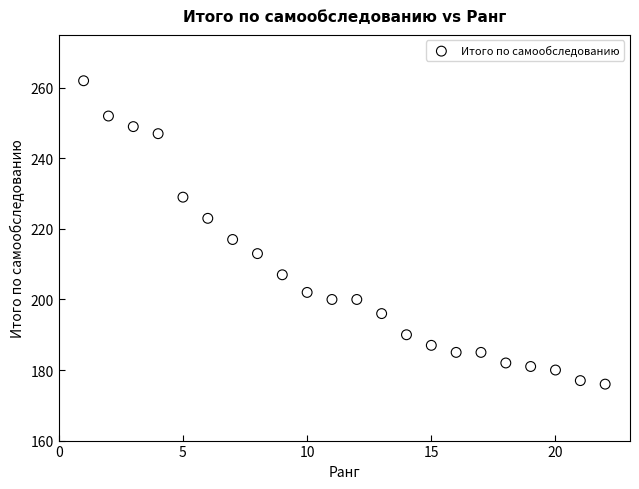

What is the range of Y values (max minus min)?

86